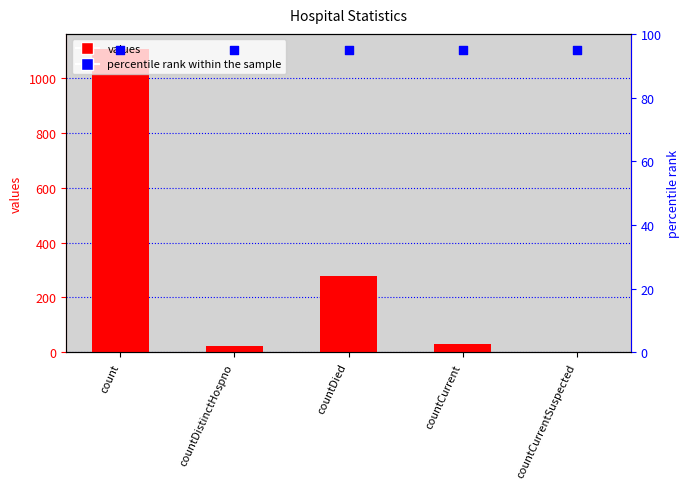

Which series has the widest spread of Y values?

values